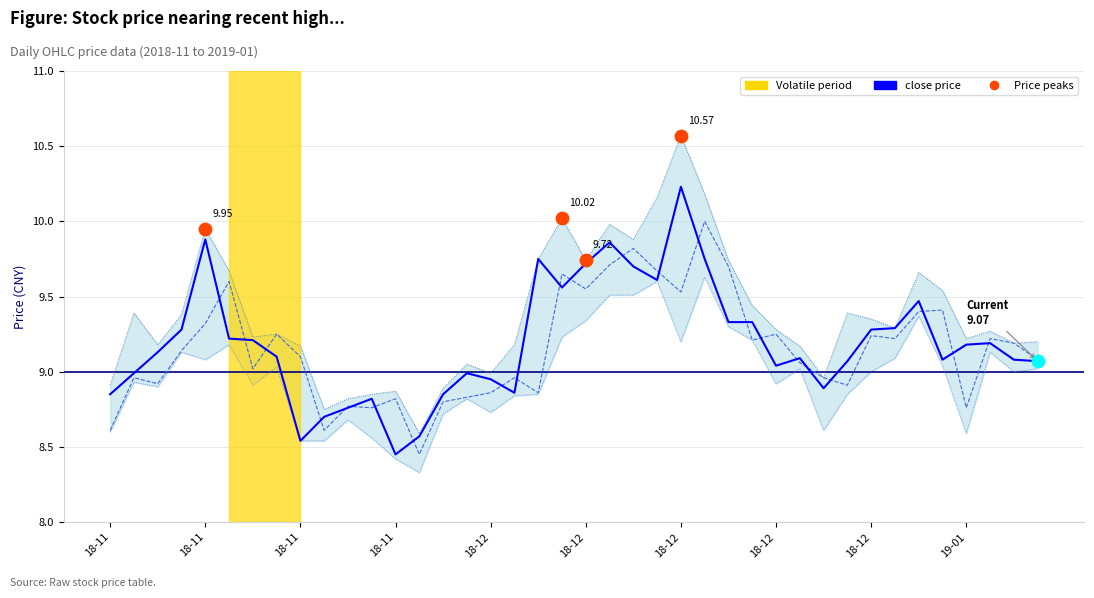

Which series contains the highest Y value?

high